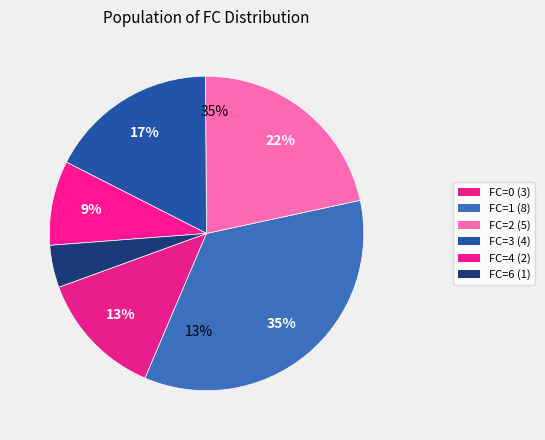

Is it true that 3 is 17% of the pie?

True